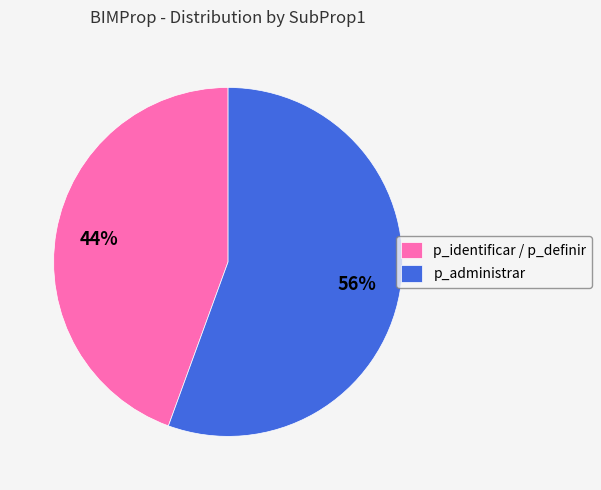

What percentage is the p_administrar slice, to the nearest percent?

56%